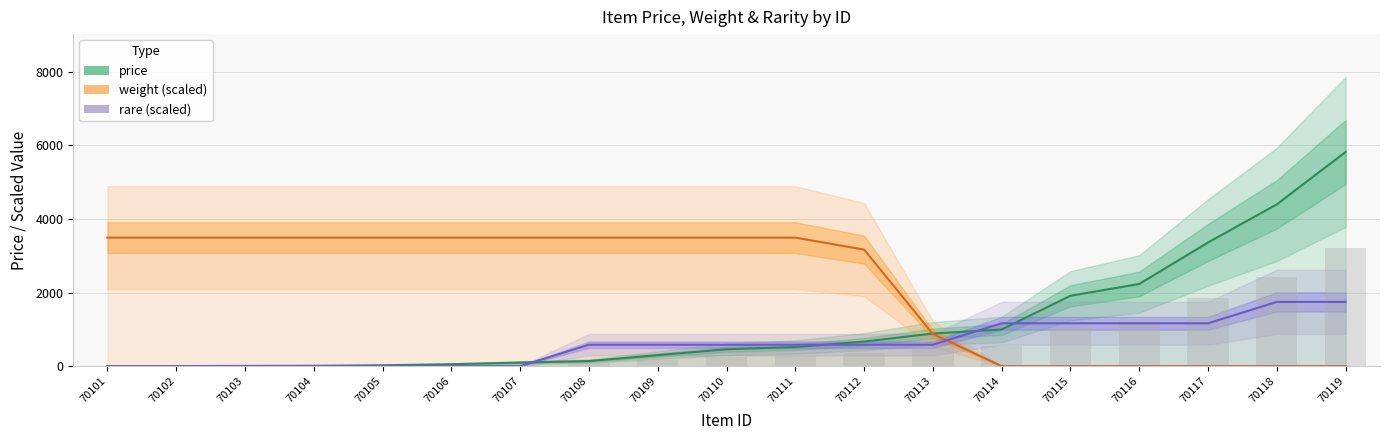

Which category has the lowest value in the price series?

70101